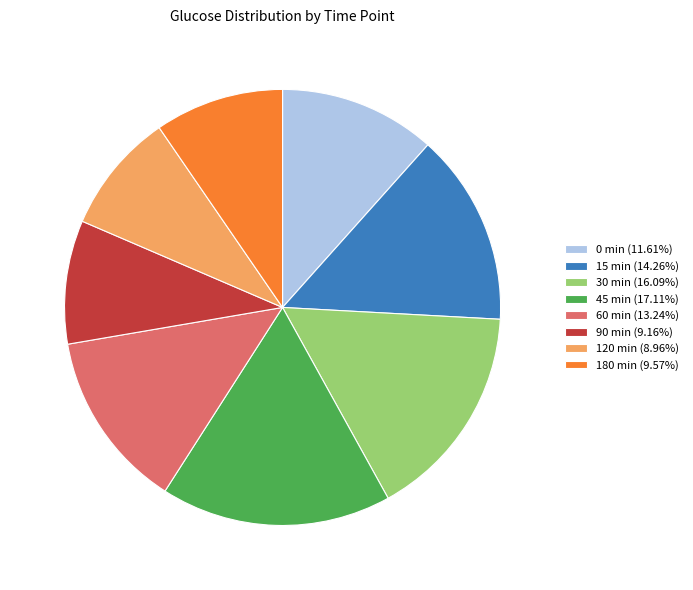

Which slice is the largest?

45 min